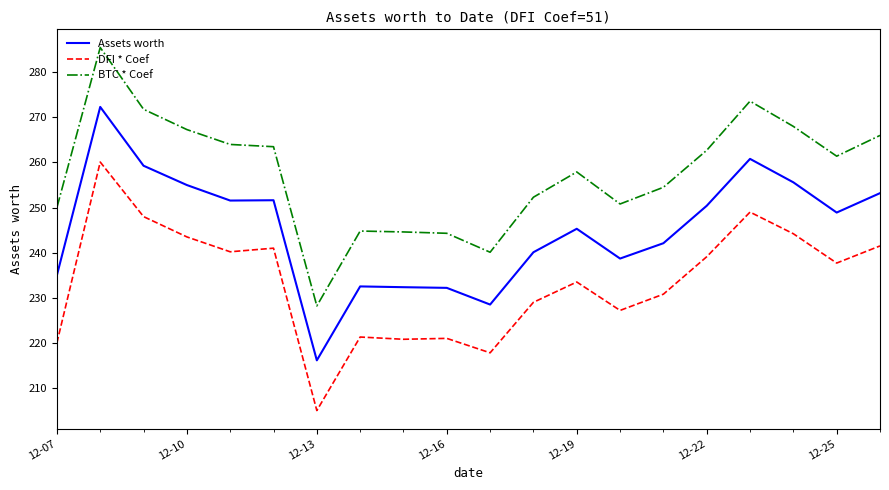

What is the greatest value displayed?

285.5